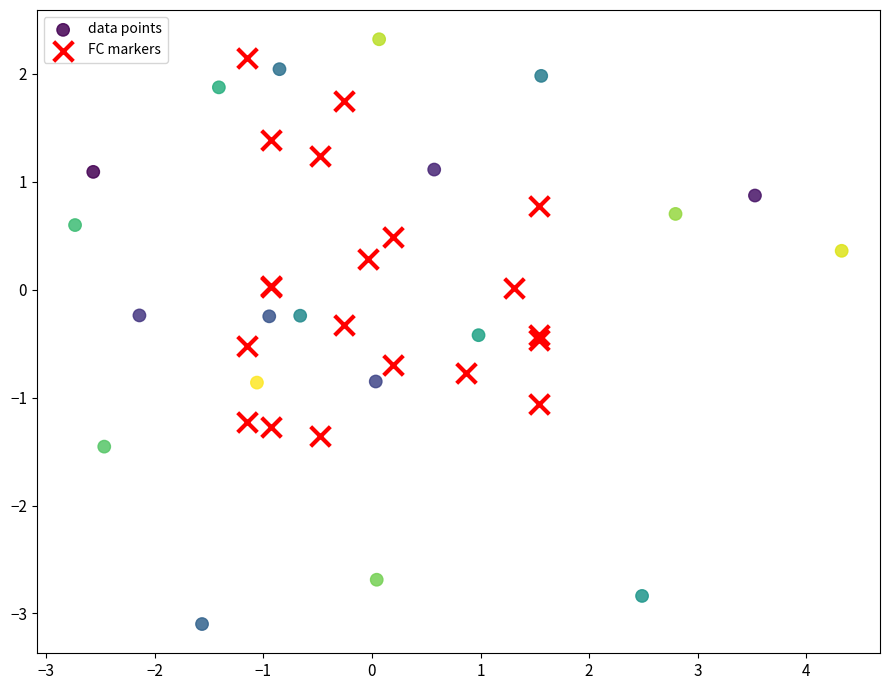

Which series has the largest Y range (max minus min)?

data points